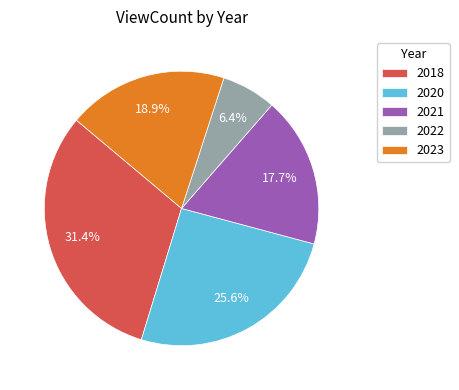

Count the number of slices in the pie.

5